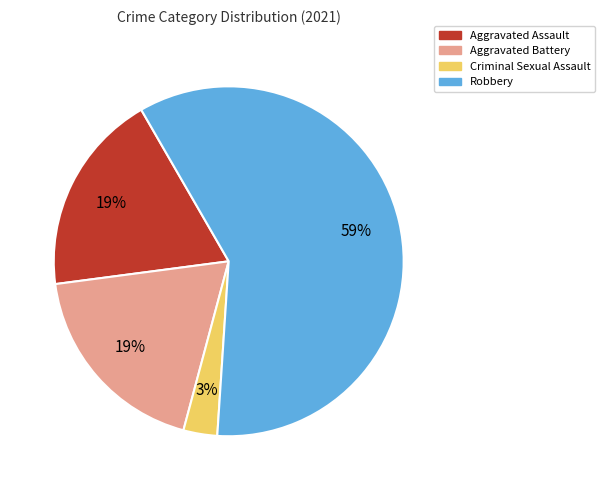

To the nearest percent, what percentage of the pie is Criminal Sexual Assault?

3%